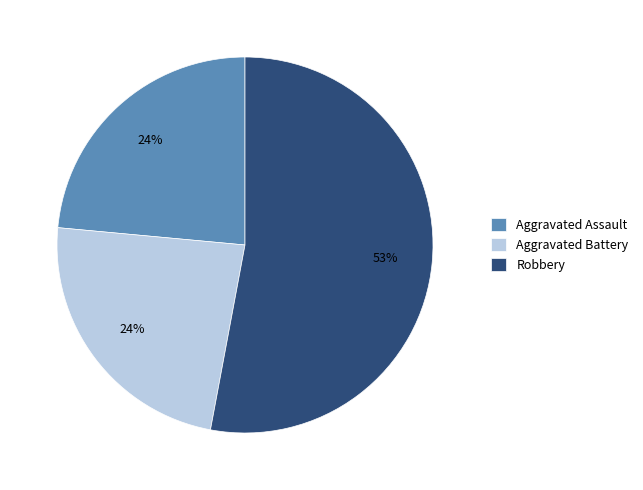

Is the sum of Aggravated Battery and Aggravated Assault greater than half?

No